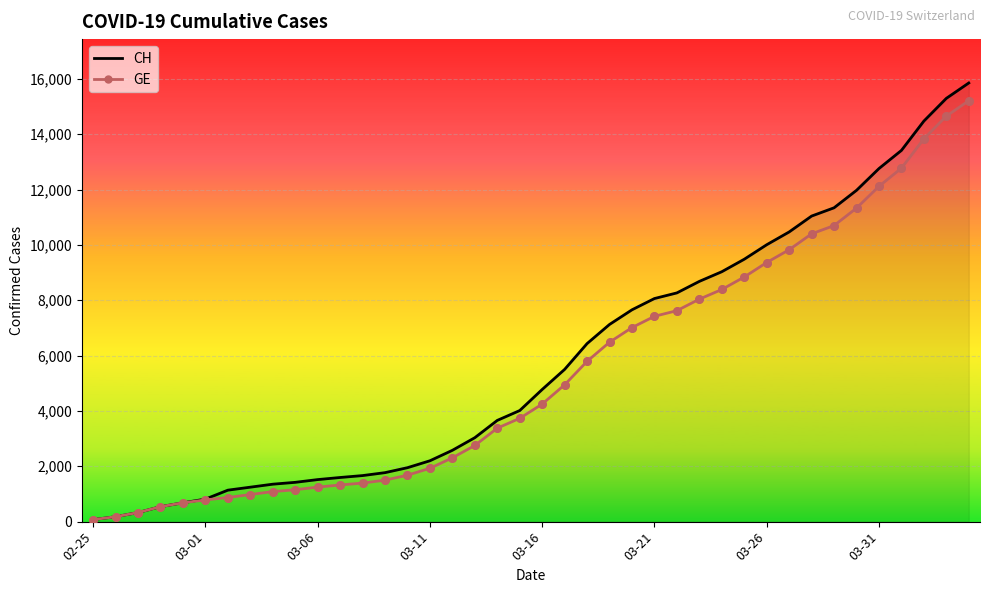

At how many categories does at least one series exceed 15670?

1